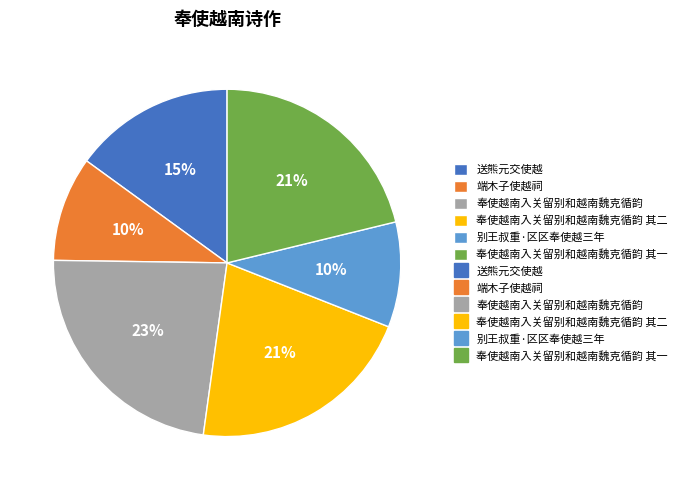

Is there a majority slice in this chart?

No